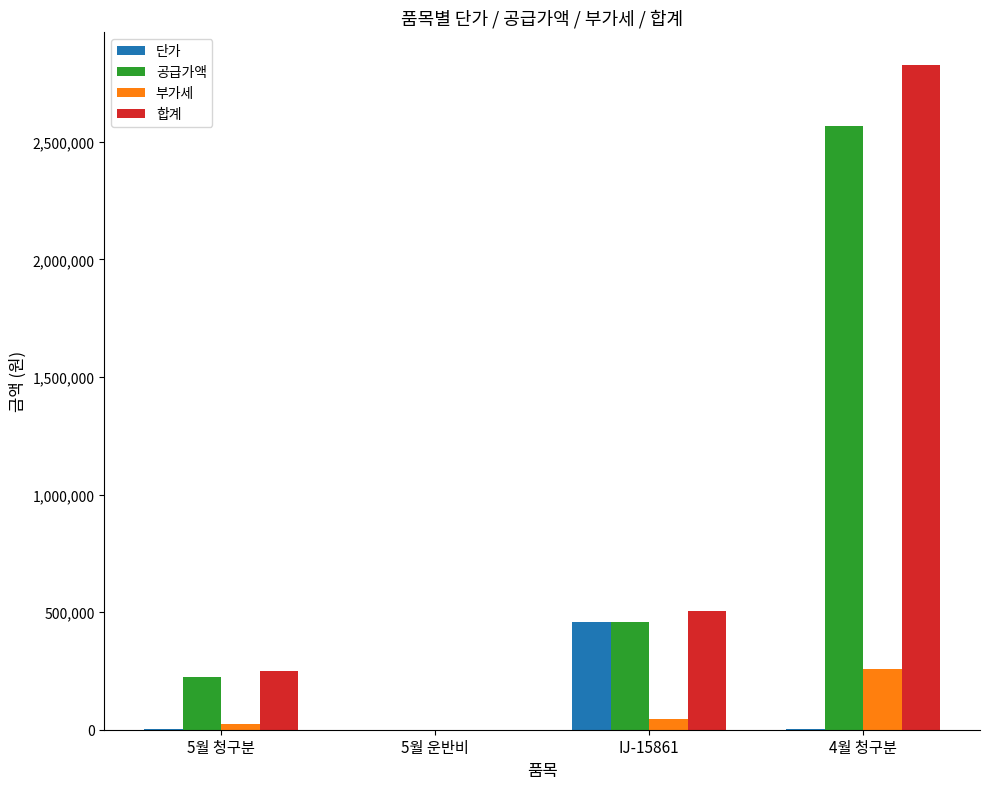

How many positive values does the 공급가액 series have?

3